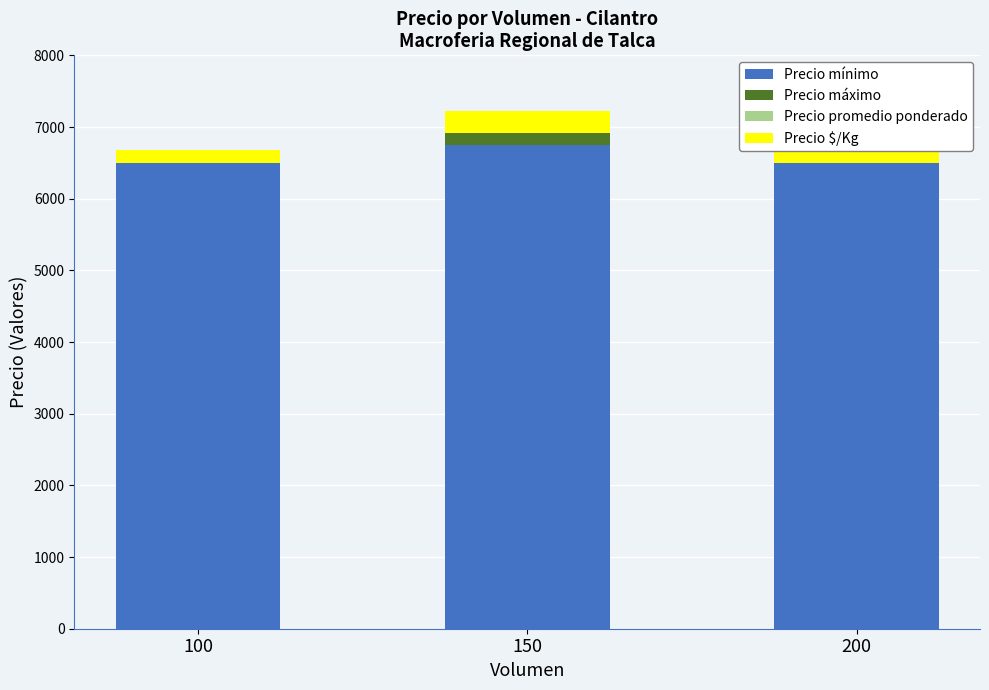

What is the sum of the Precio $/Kg values at 150 and 100?

481